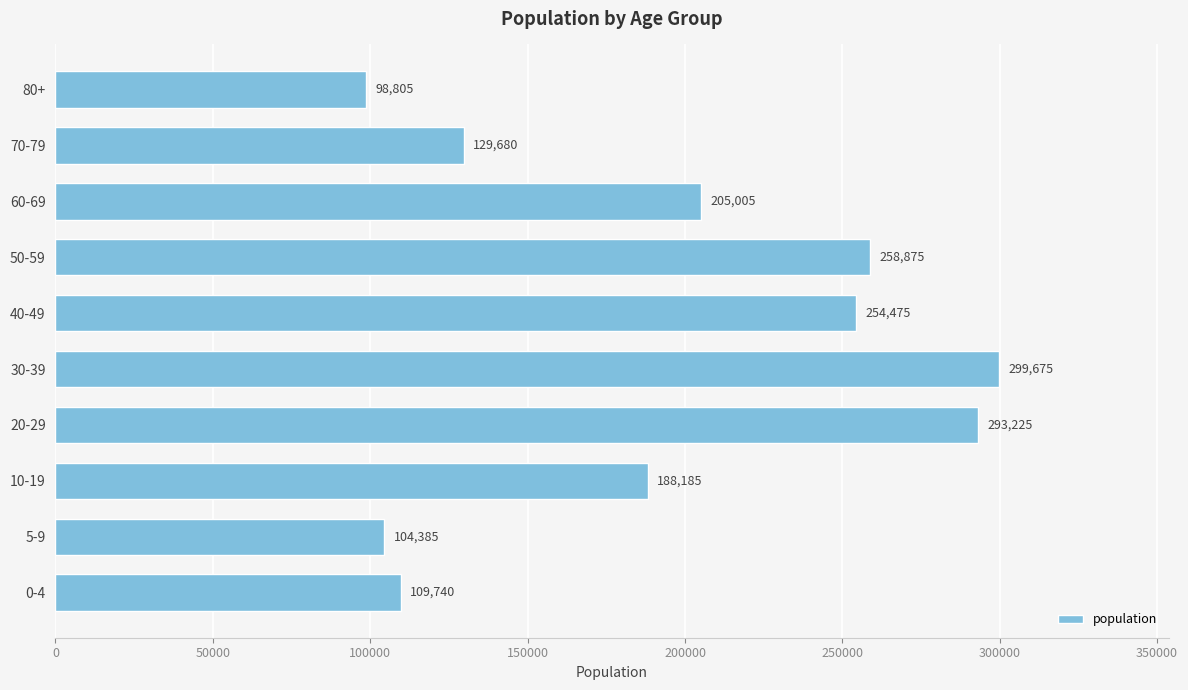

Reading bottom to top, transcribe all the data shown in this chart.

0-4=109740	5-9=104385	10-19=188185	20-29=293225	30-39=299675	40-49=254475	50-59=258875	60-69=205005	70-79=129680	80+=98805